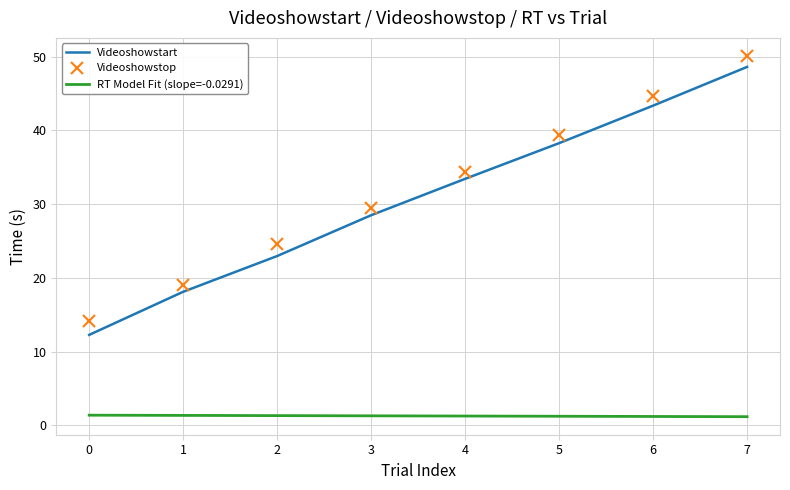

True or false: Videoshowstop and Videoshowstart intersect in this chart.

False